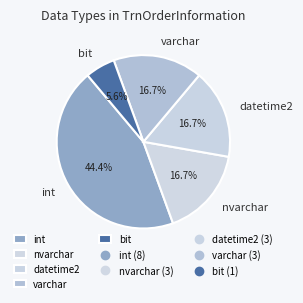

What is the ratio of the value at datetime2 to the value at bit?

3.0